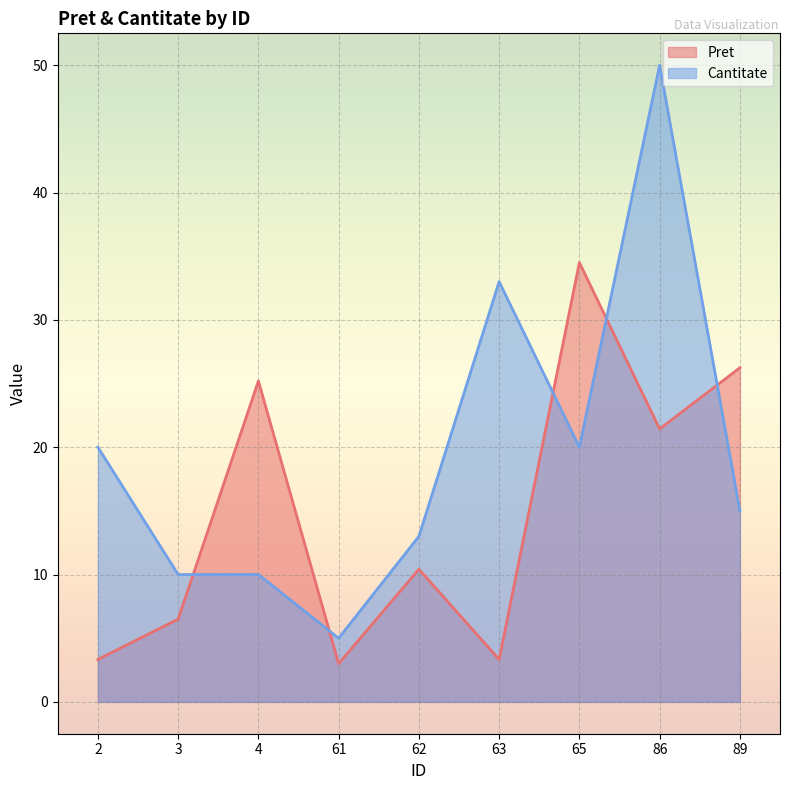

Rank the series at 63 from highest to lowest value.

Cantitate, Pret